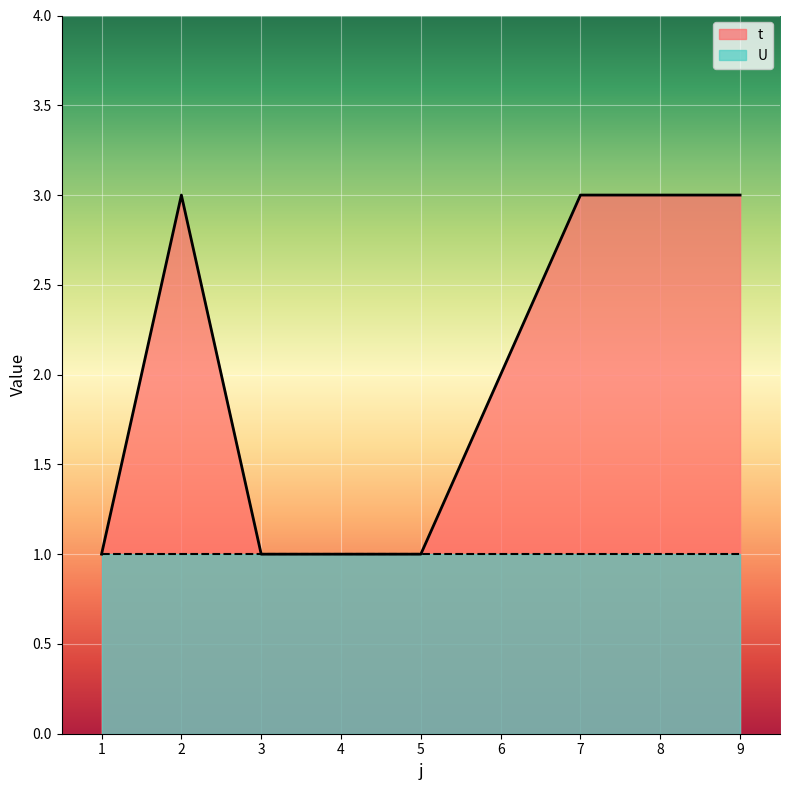

How many data points are above 2?

4